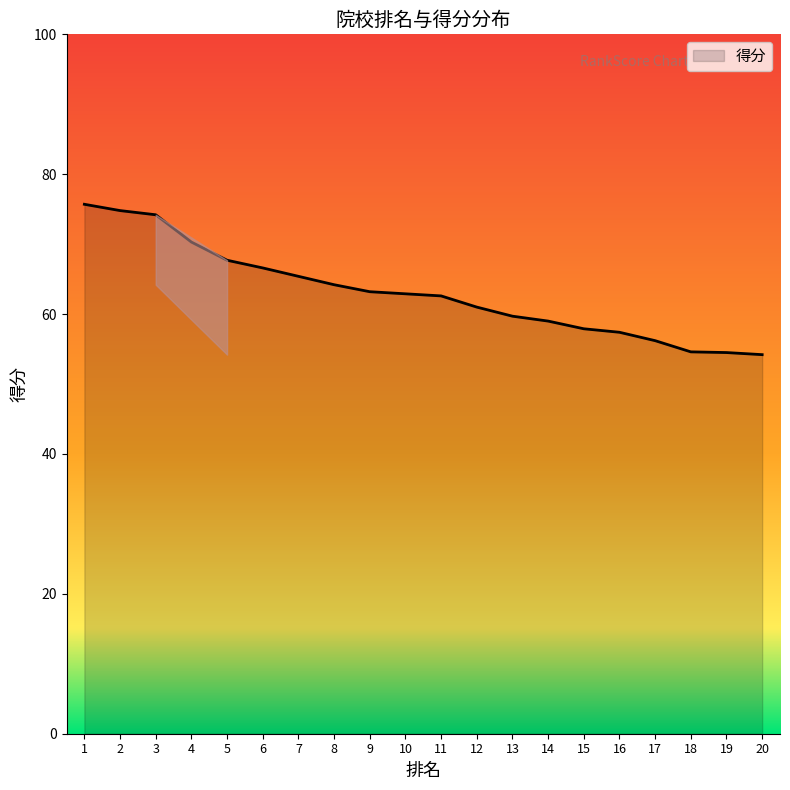

True or false: the data shows 59.0 at 14.

True